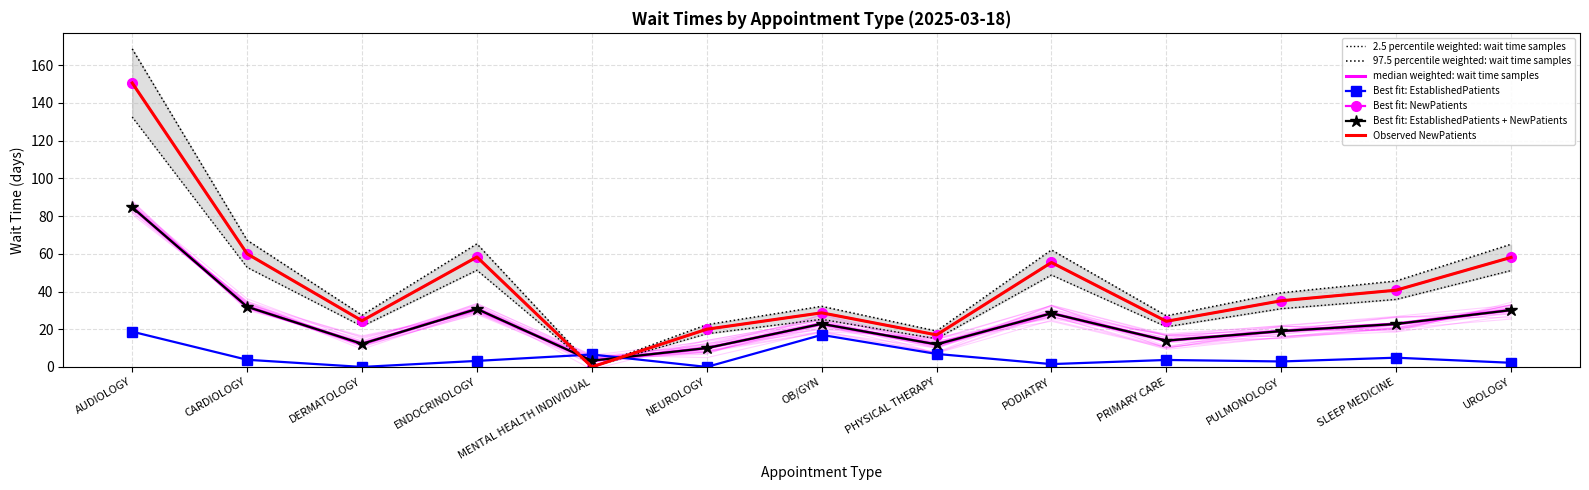

What is the total value across all series at PODIATRY?

50.3